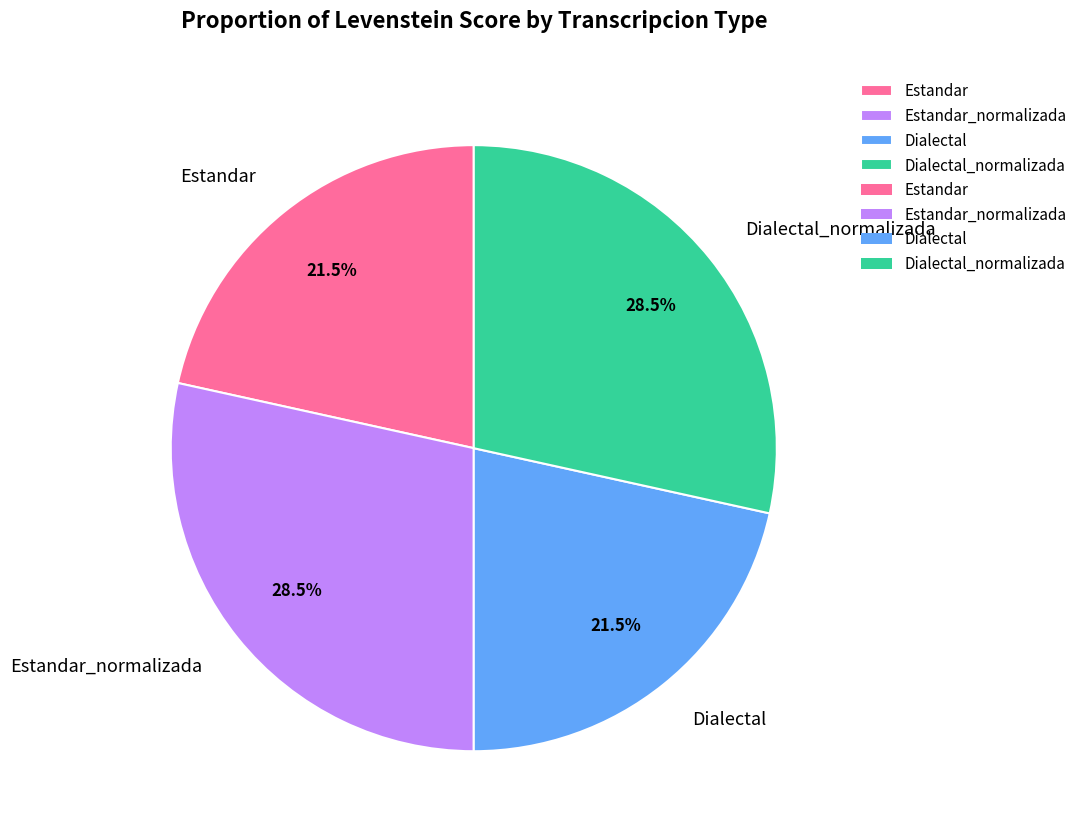

Does any single category account for the majority?

No